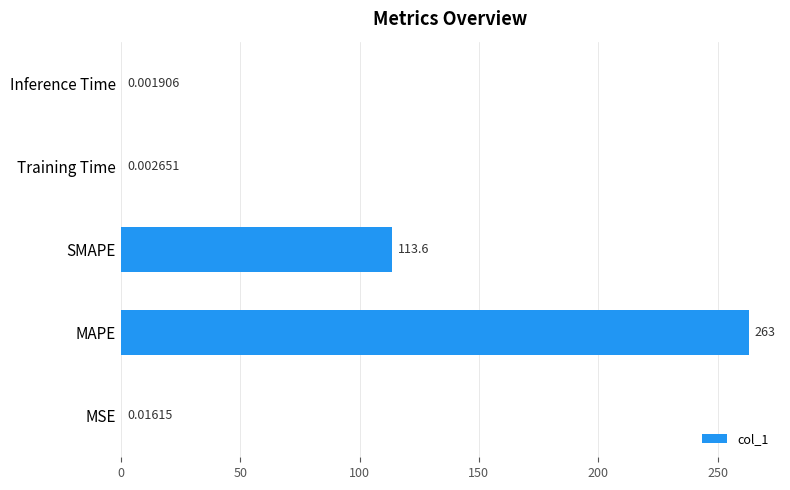

What is the sum of all values?

376.6